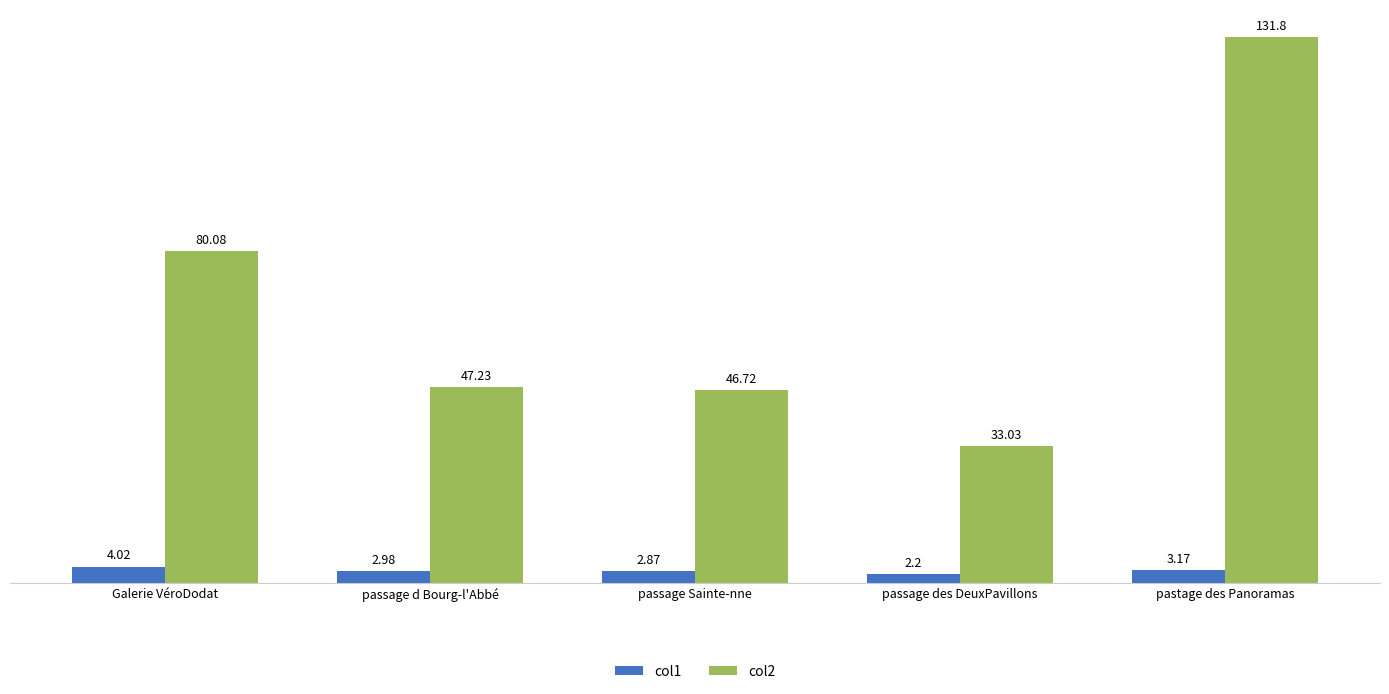

What is the spread (max minus min) of values at passage Sainte-nne?

43.8